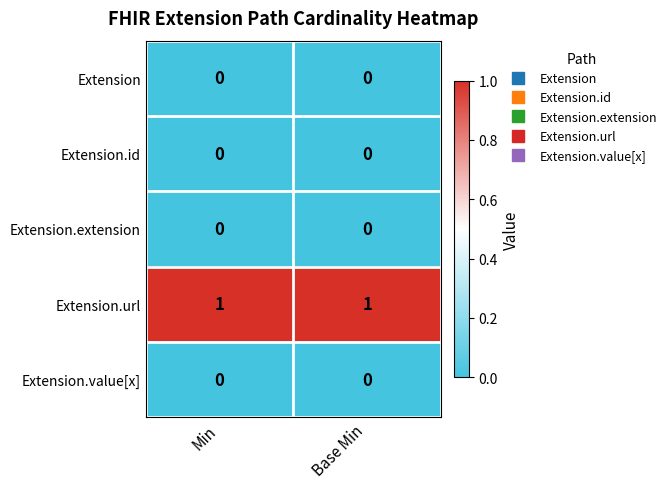

True or false: Extension.url has a value of 2 at Base Min.

False